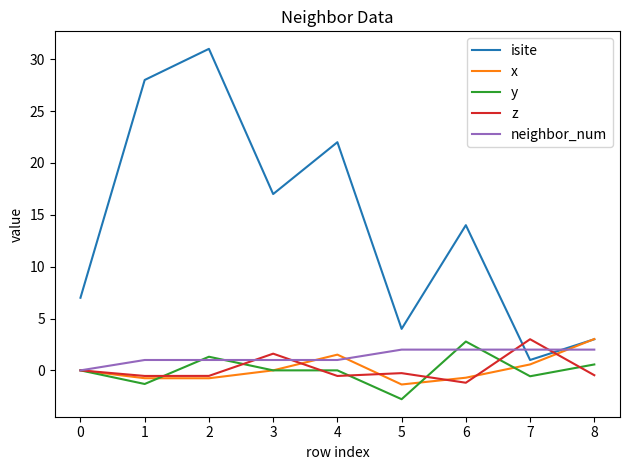

Is it true that isite equals 7.0 at 0?

True